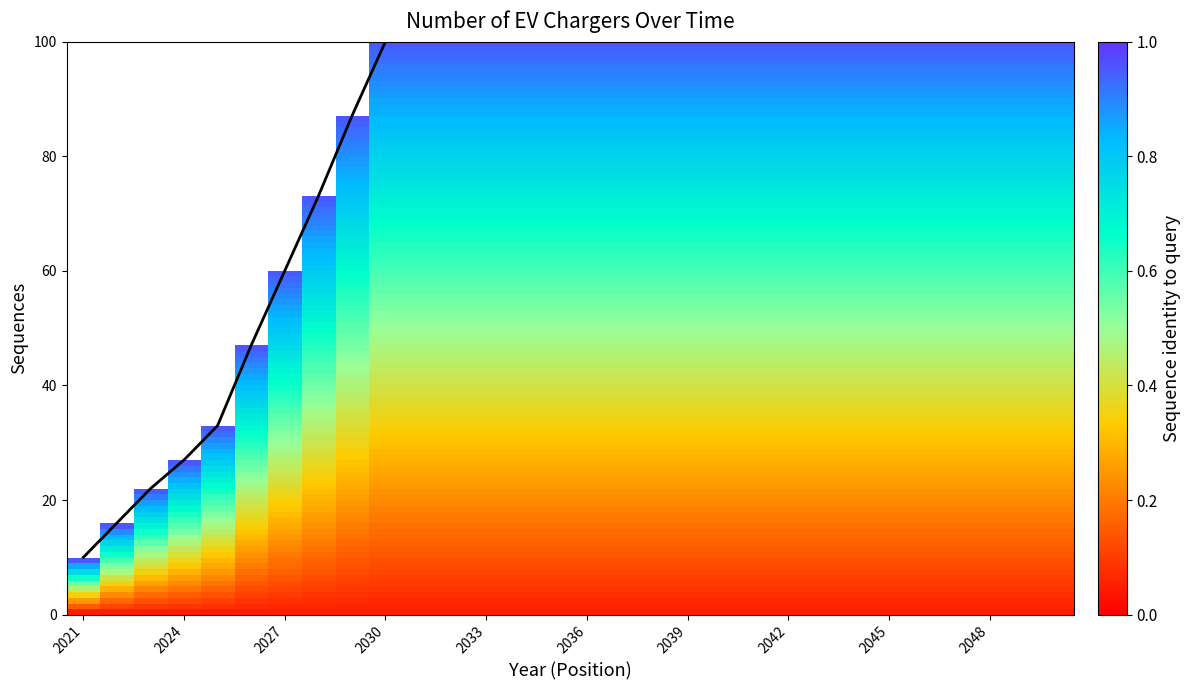

What is the smallest value displayed?

10